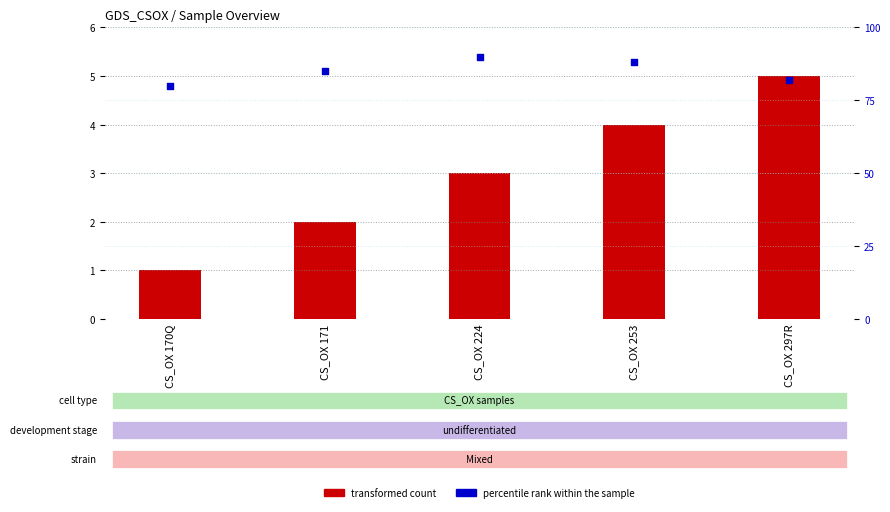

What are all the series names shown in the legend?

transformed count, percentile rank within the sample